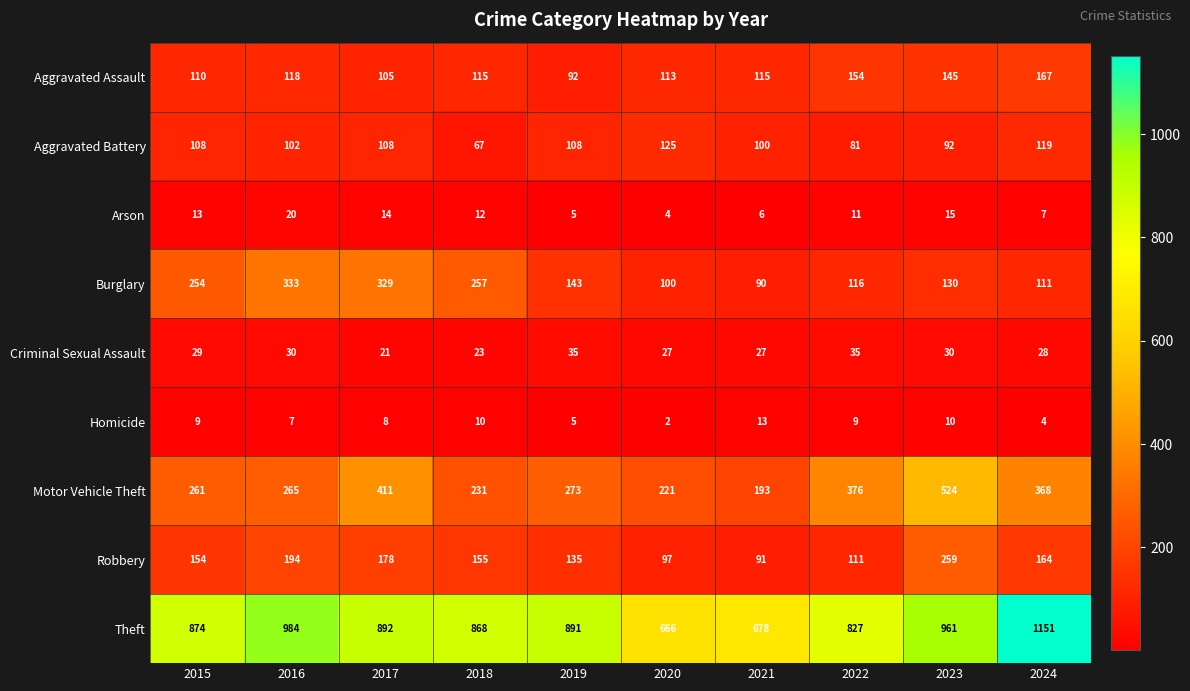

How many categories are shown in the chart?

10